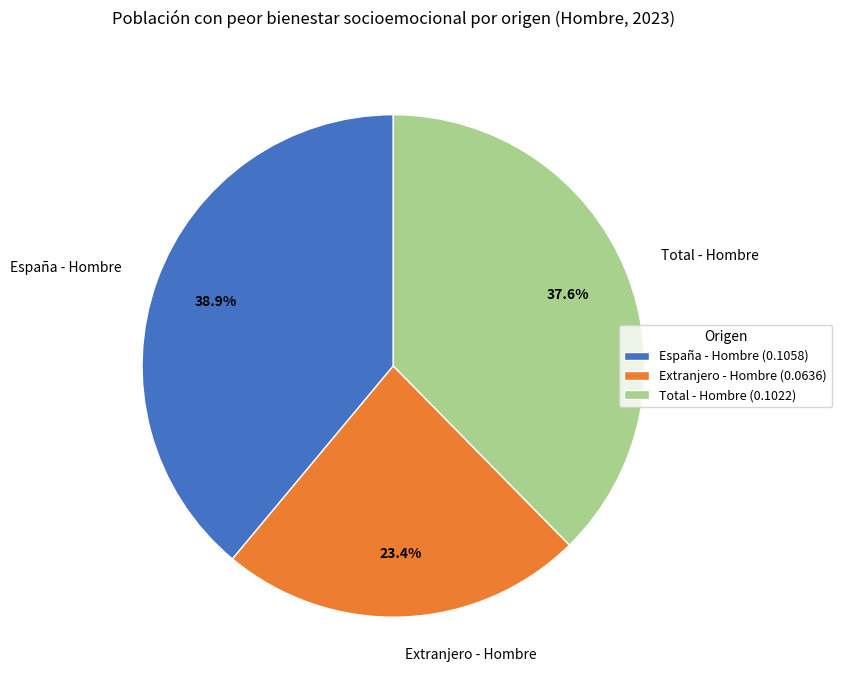

To the nearest percent, what is the difference between the largest and smallest slice percentages?

16%